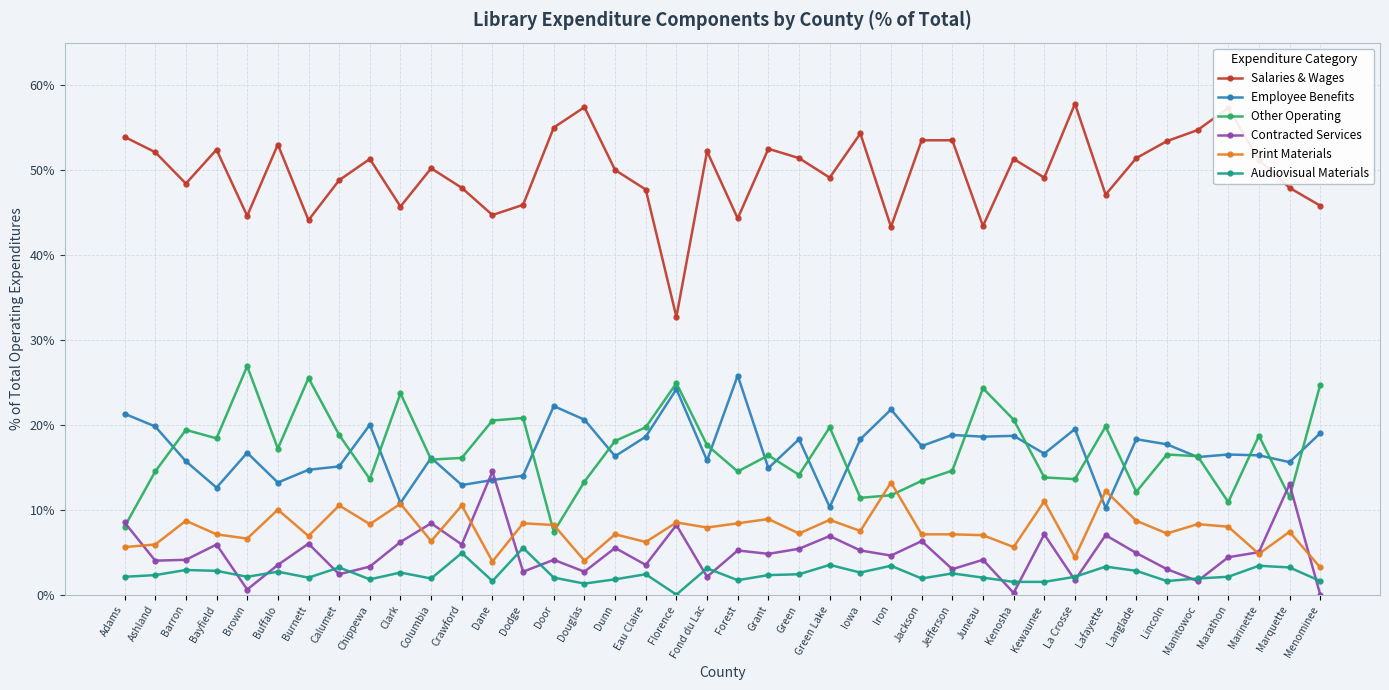

At which category does Other Operating reach its first local peak?

Barron